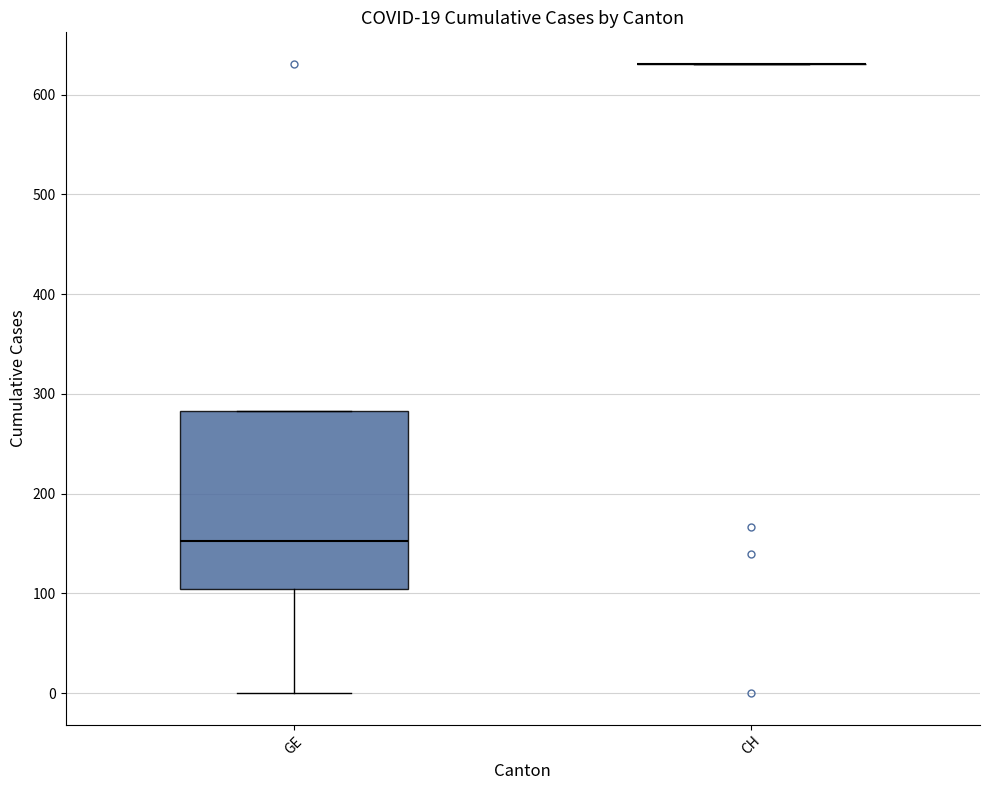

Comparing the boxes themselves (not the whiskers), which one is the tallest?

GE